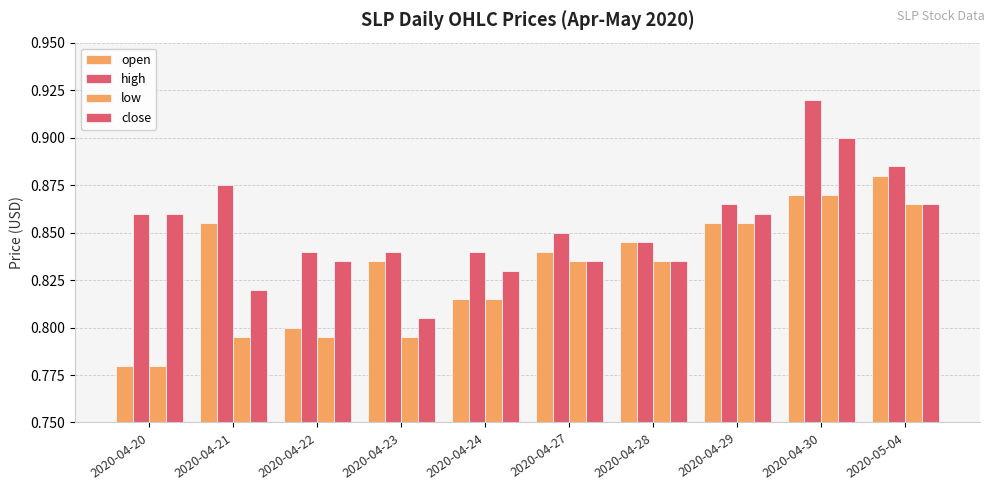

What is the label of the 10th bar from the left?

2020-05-04